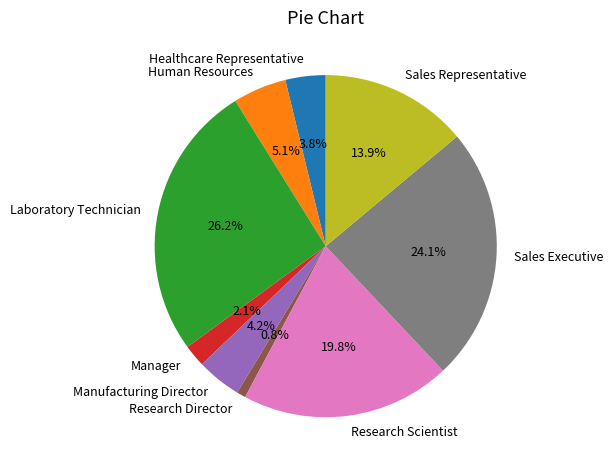

What is the total percentage of Manager and Sales Executive?

26.2%